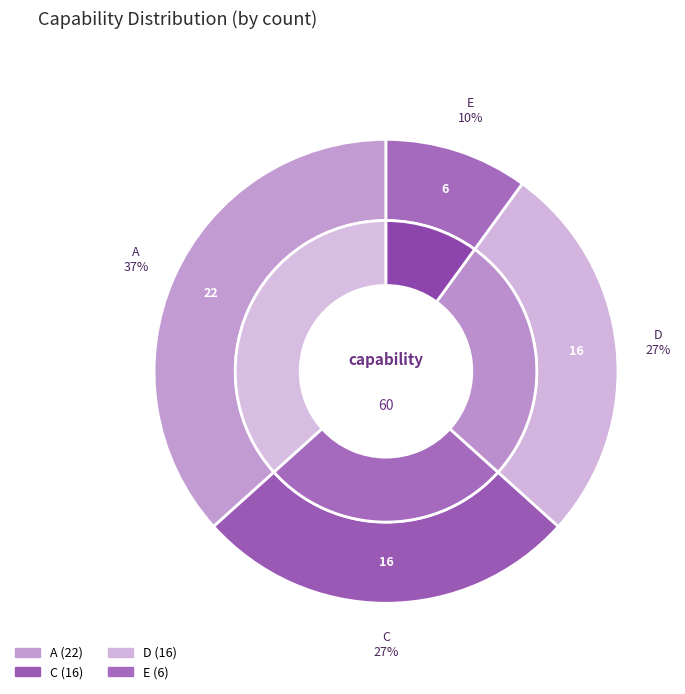

To the nearest percent, what is the combined percentage of C and A?

63%